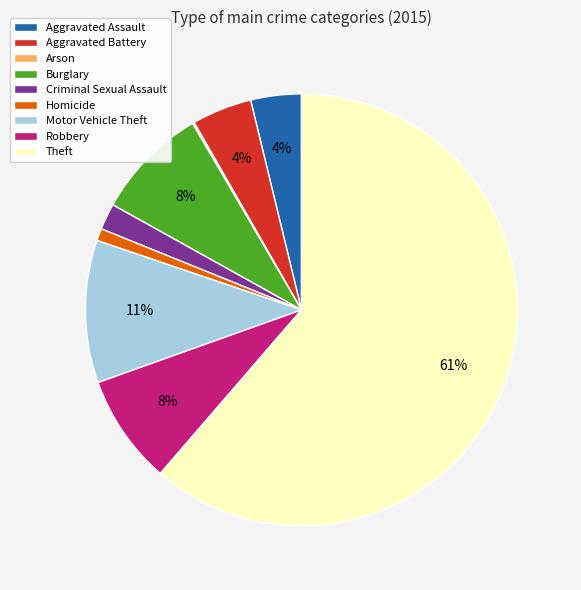

What percentage is the Robbery slice, to the nearest percent?

8%